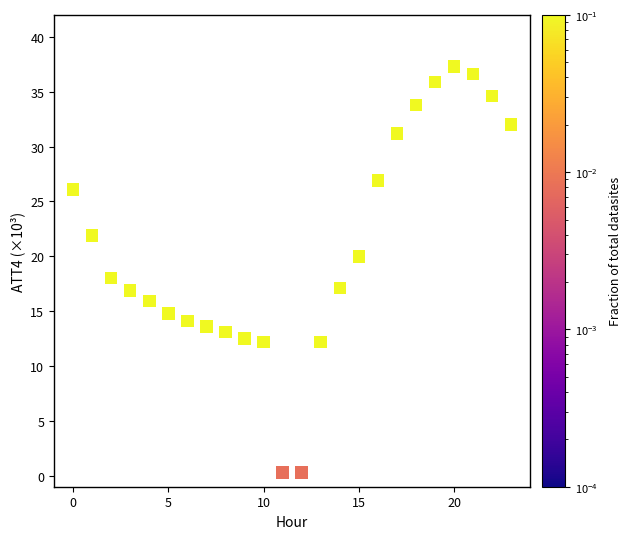

What is the range of Y values (max minus min)?

37.0